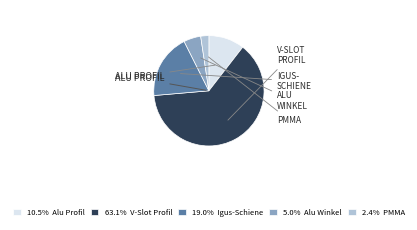

Is there any slice that represents more than half of the pie?

Yes